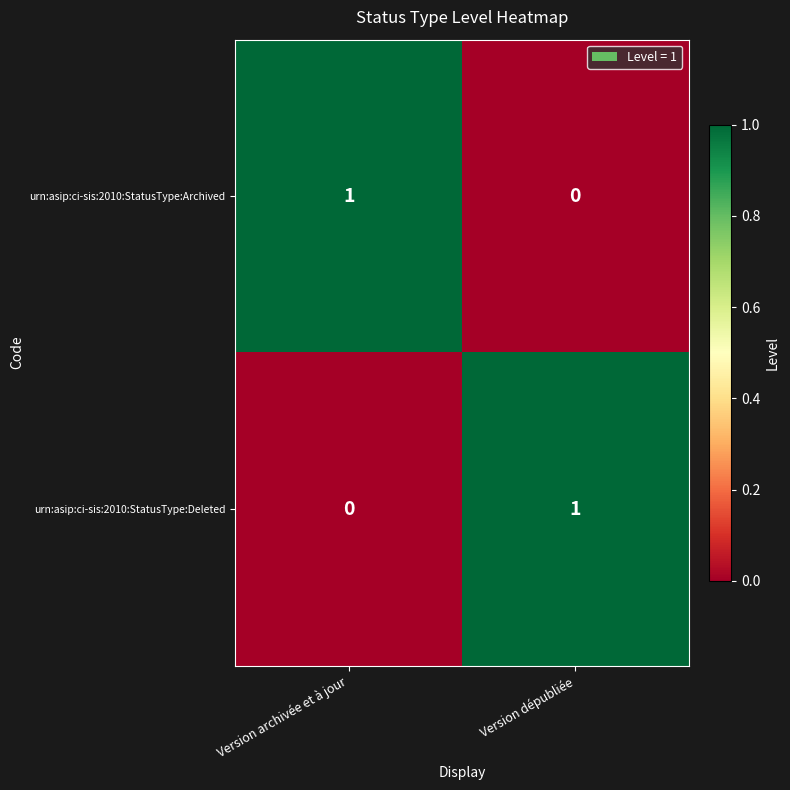

What is the difference between the highest and lowest values at Version archivée et à jour?

1